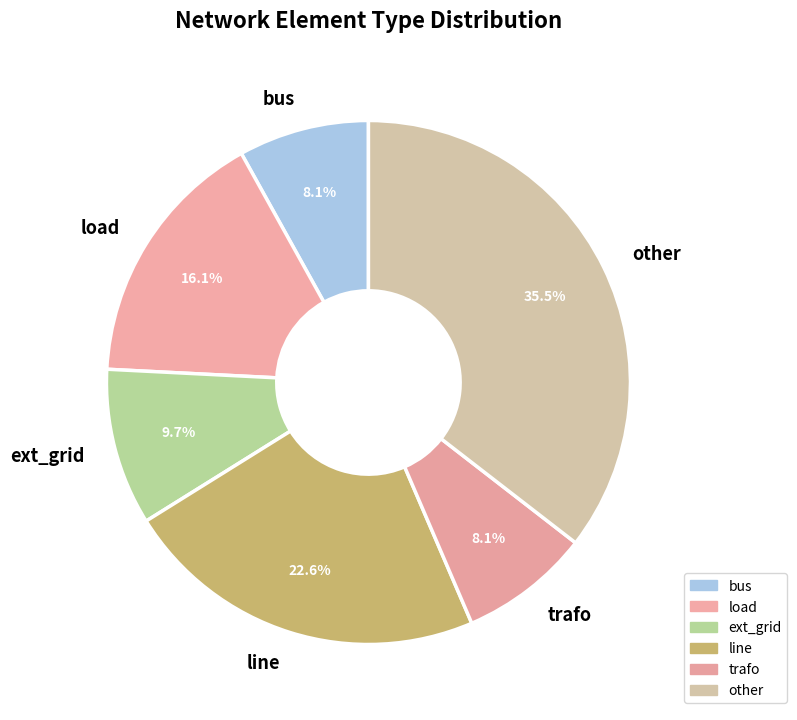

What percentage do ext_grid and load together represent?

25.8%